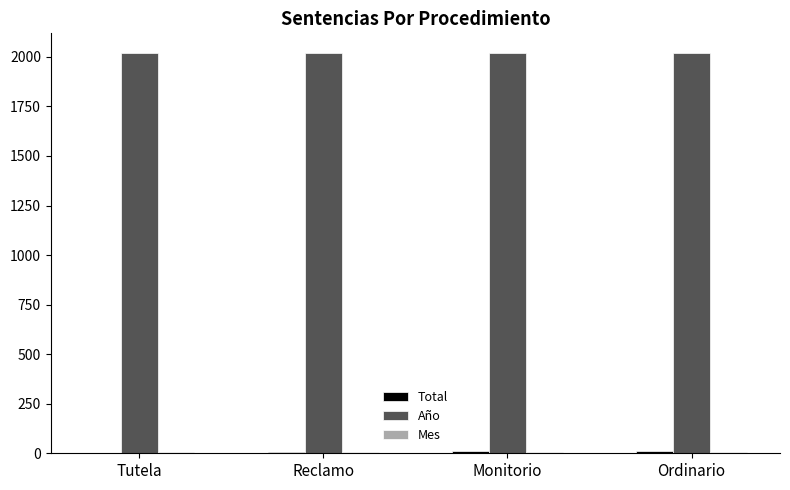

The value of Año at Reclamo is 753. True or false?

False